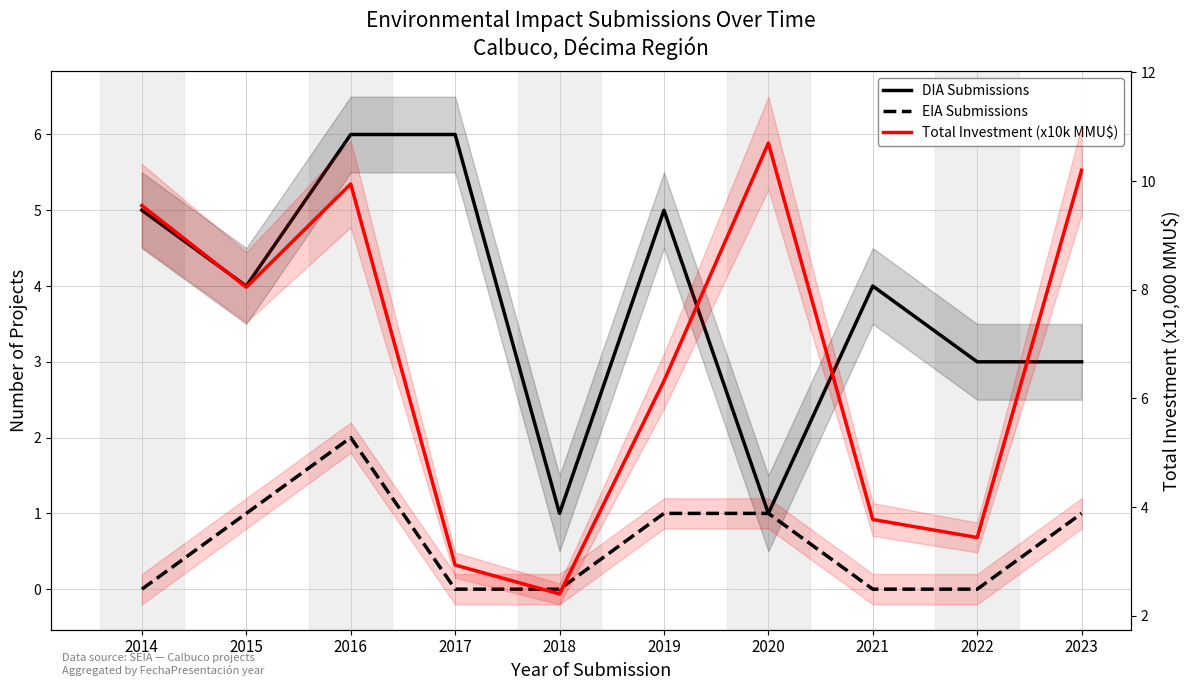

What is the greatest value displayed?

10.7